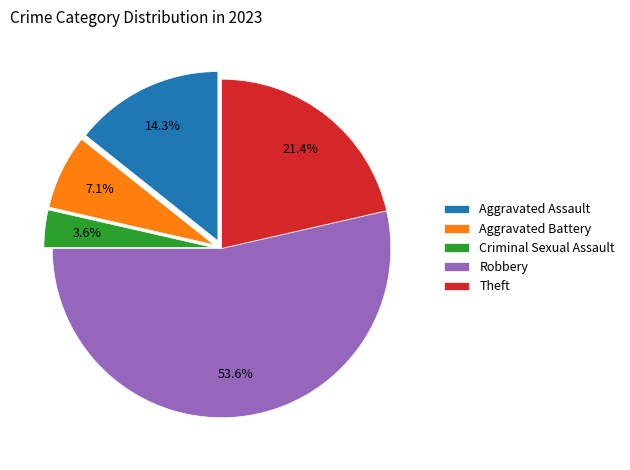

What is the largest slice in the pie chart?

Robbery